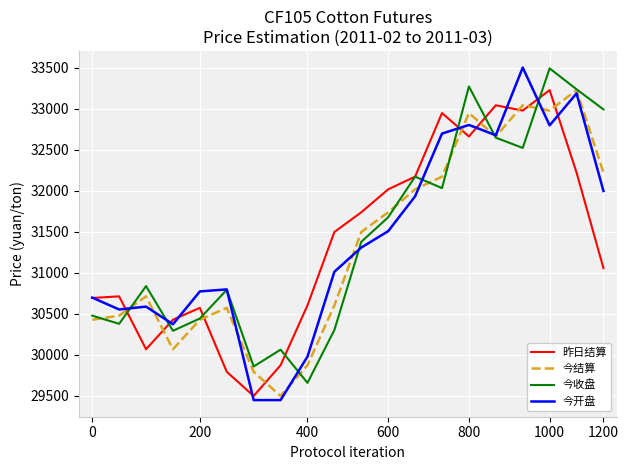

Which series has the largest range (max minus min)?

今开盘